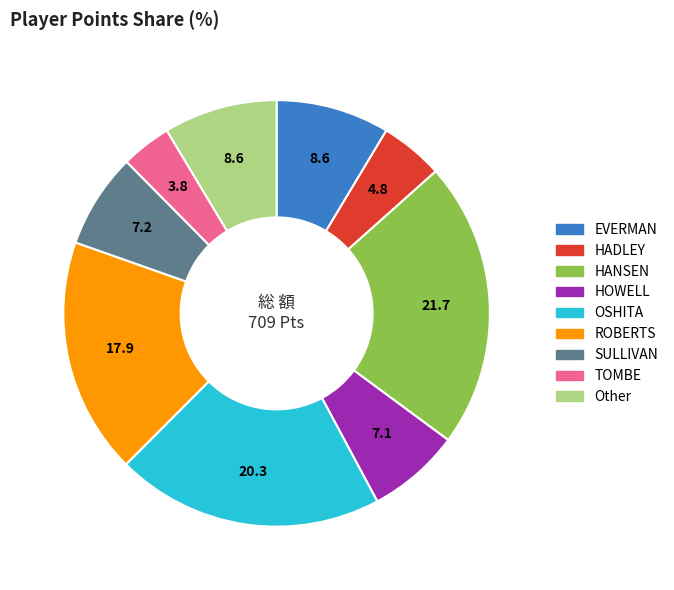

How many segments does this pie chart have?

9